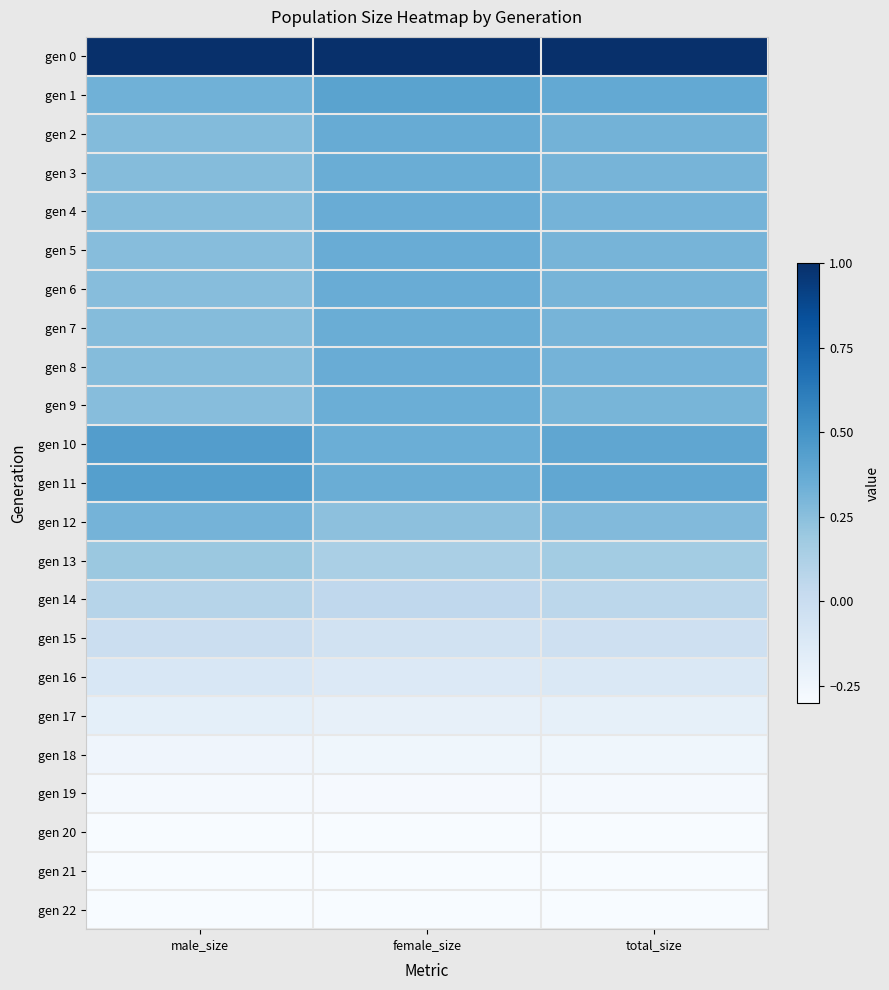

Between total_size and male_size, which is larger?

total_size